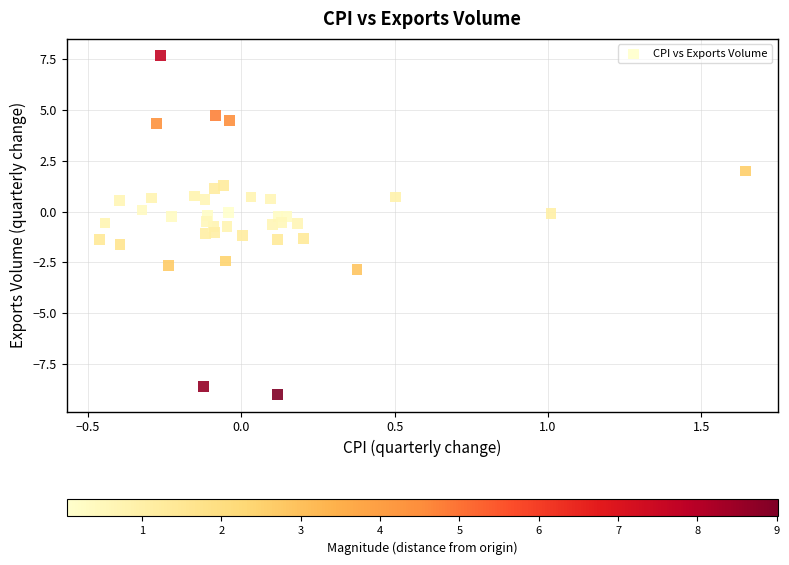

What is the range of X values (max minus min)?

2.1